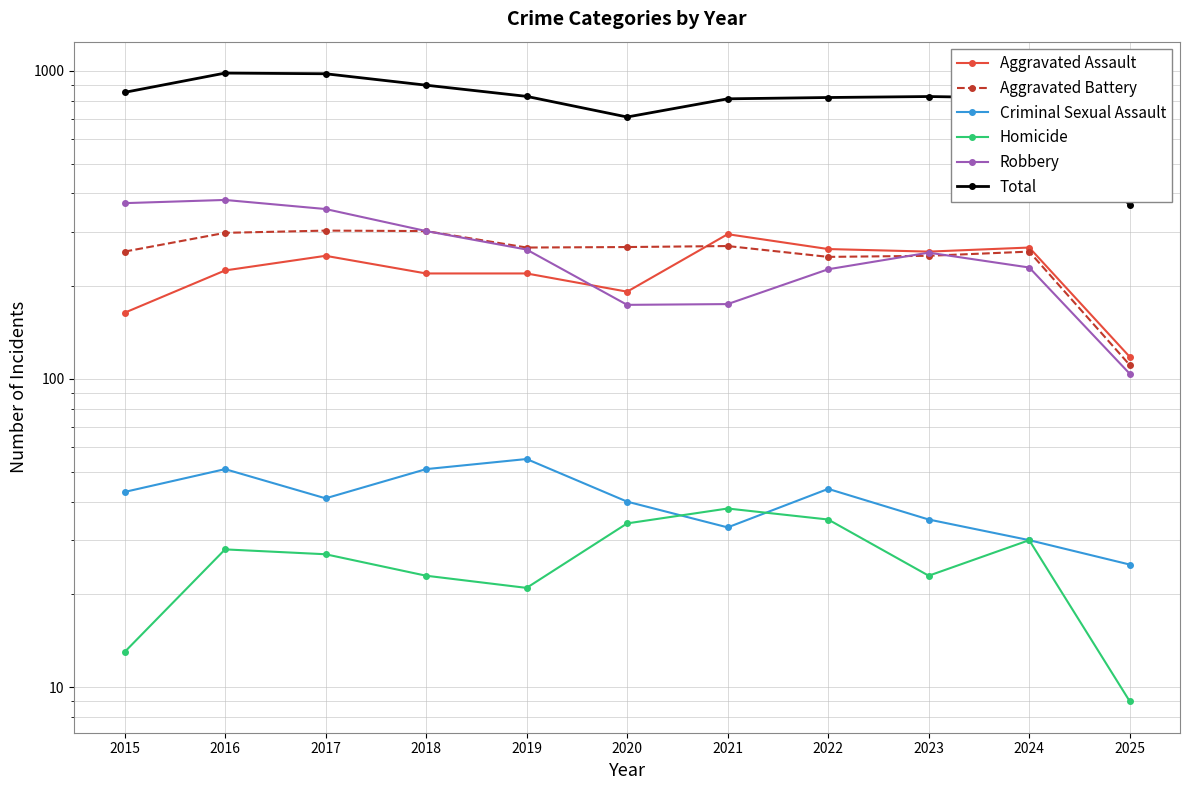

Which series has the largest total across all categories?

Total